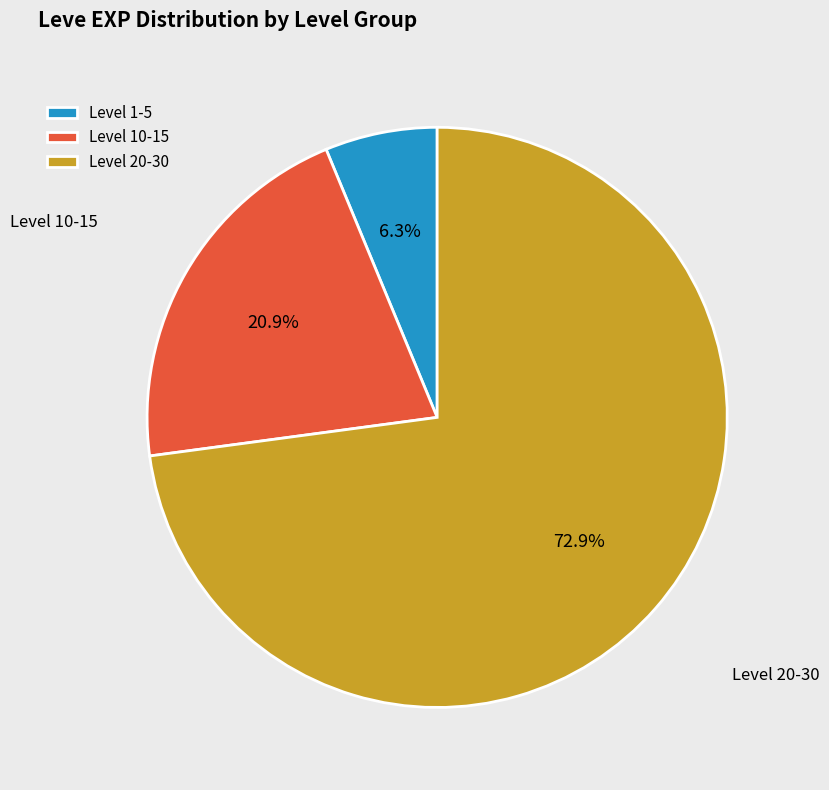

Which slice is the smallest?

Level 1-5